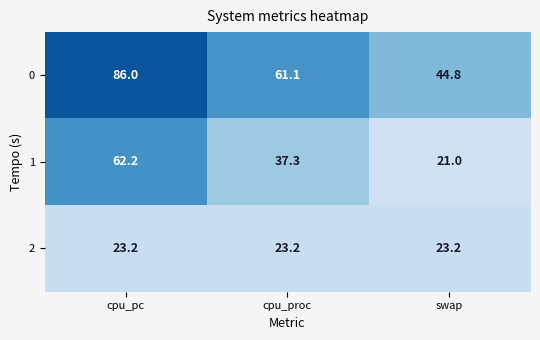

How many data points does each series have?

3